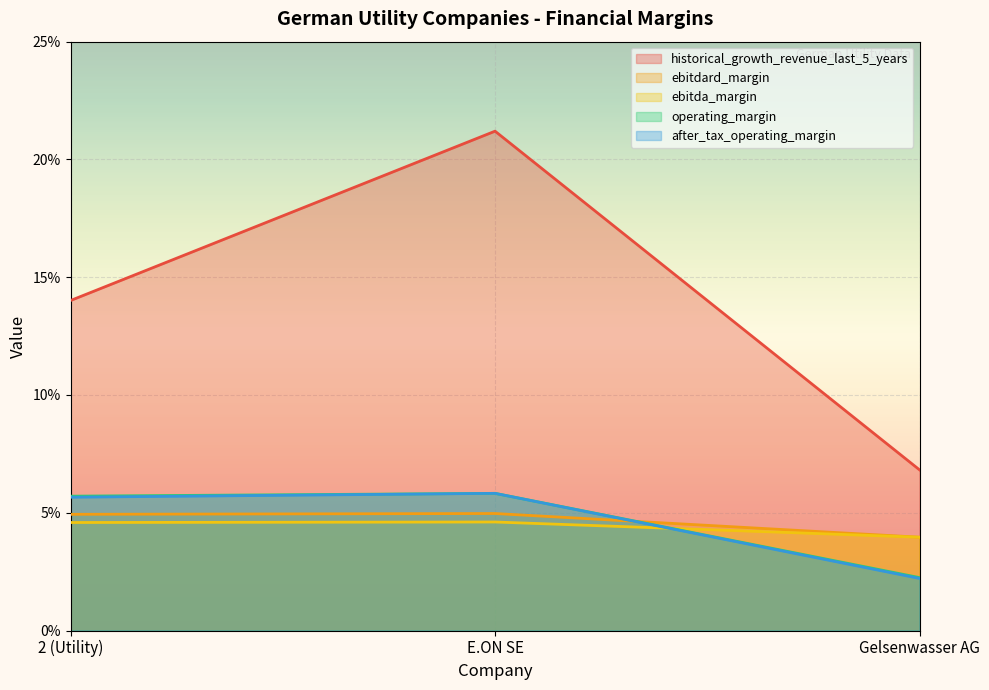

Which category has the highest value in the ebitda_margin series?

E.ON SE